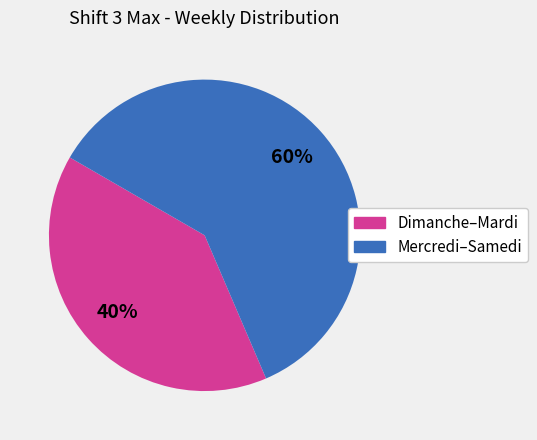

To the nearest percent, what is the average slice percentage?

50%